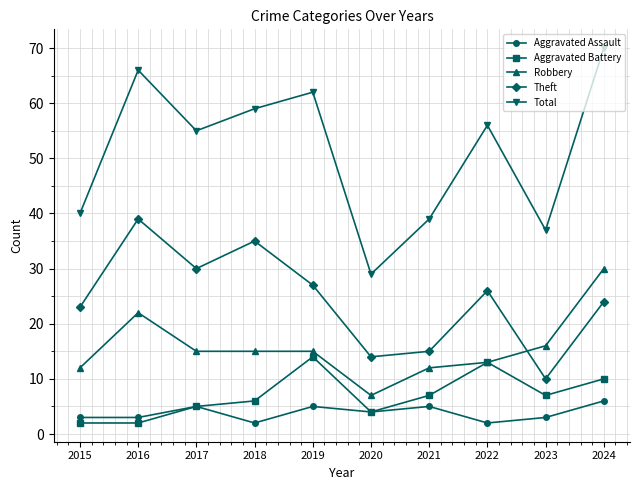

True or false: Theft and Total cross at least once.

False